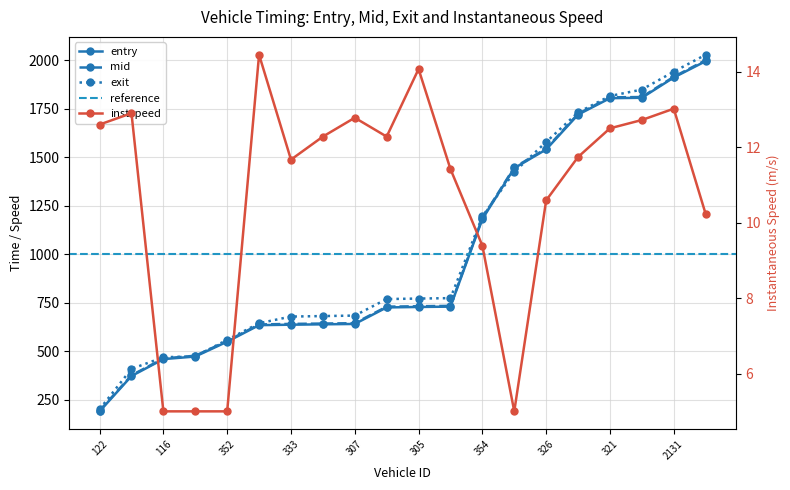

Where does the entry series first go above 727?

305